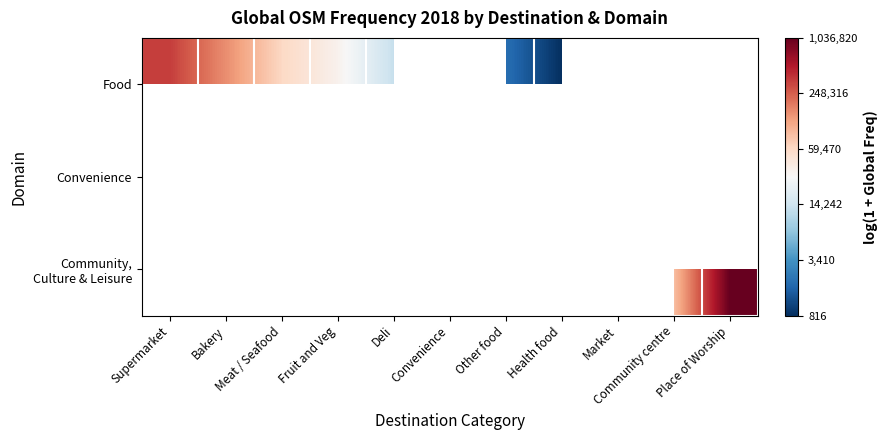

How many series are shown in this chart?

3